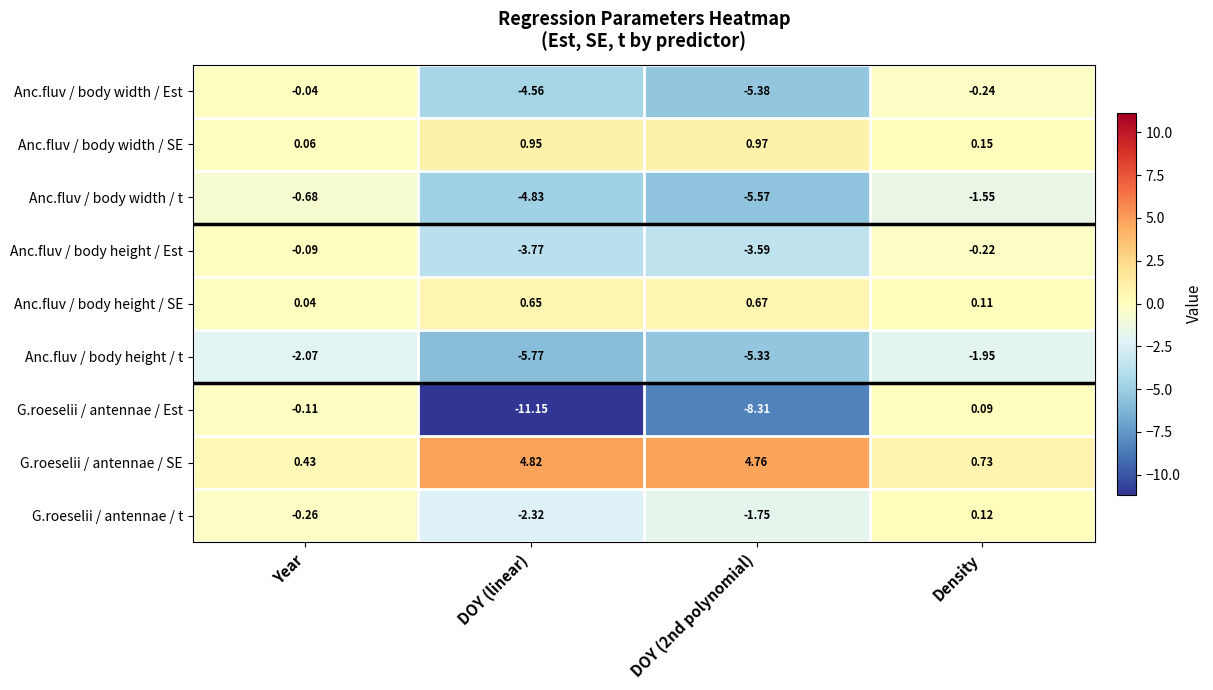

Is the value of Anc.fluv / body width / t at DOY (2nd polynomial) greater than the value of Anc.fluv / body height / SE at Year?

No